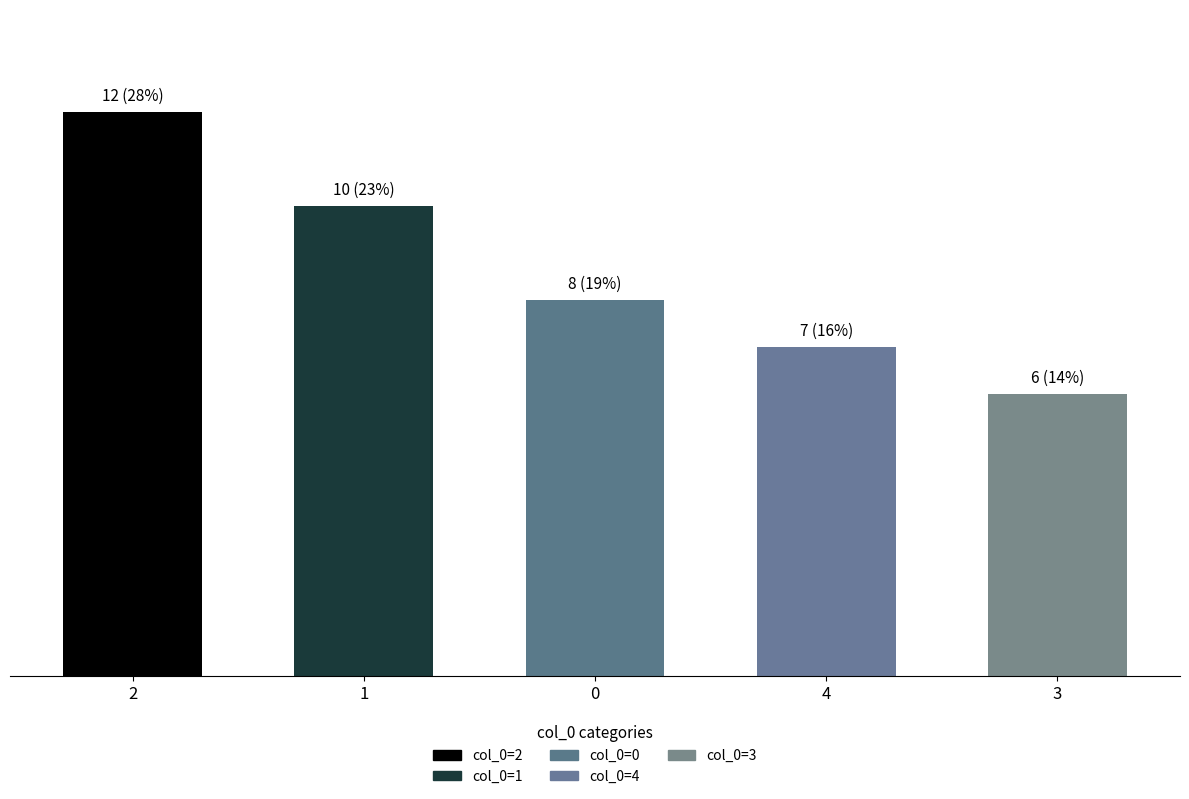

What is the sum of all values?

43